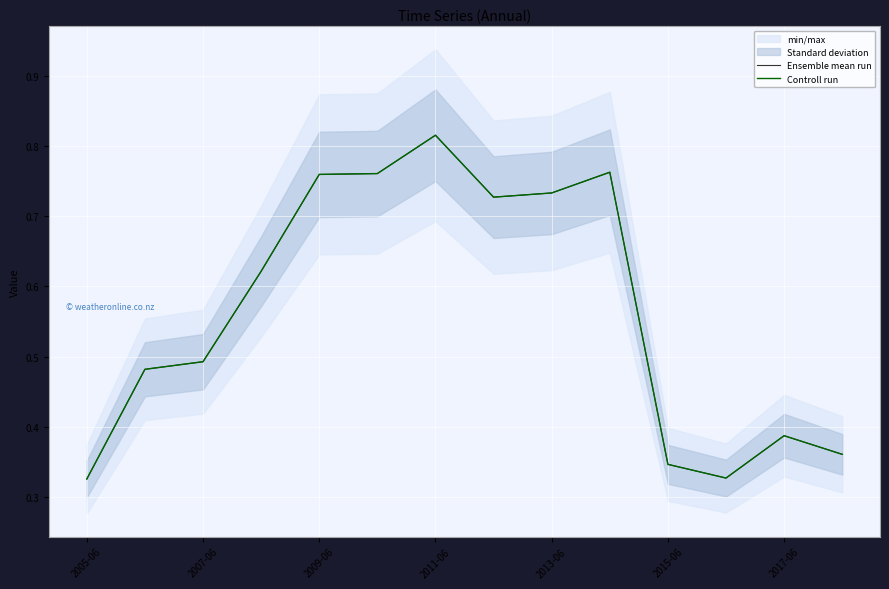

What is the maximum value for Controll run?

0.8